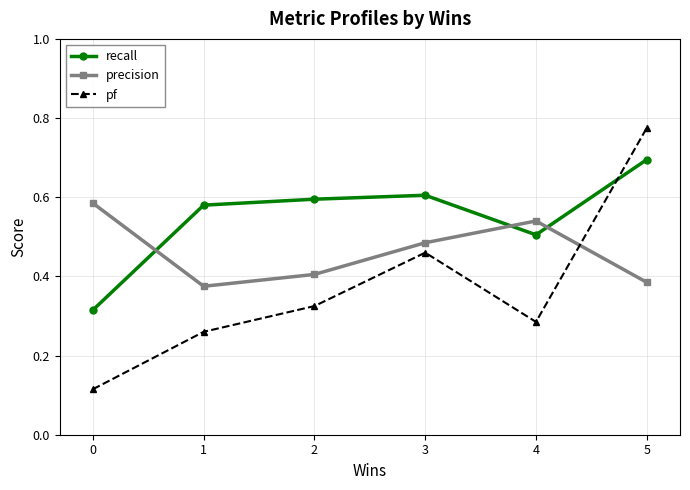

The precision series shows 0.1 at 5. True or false?

False